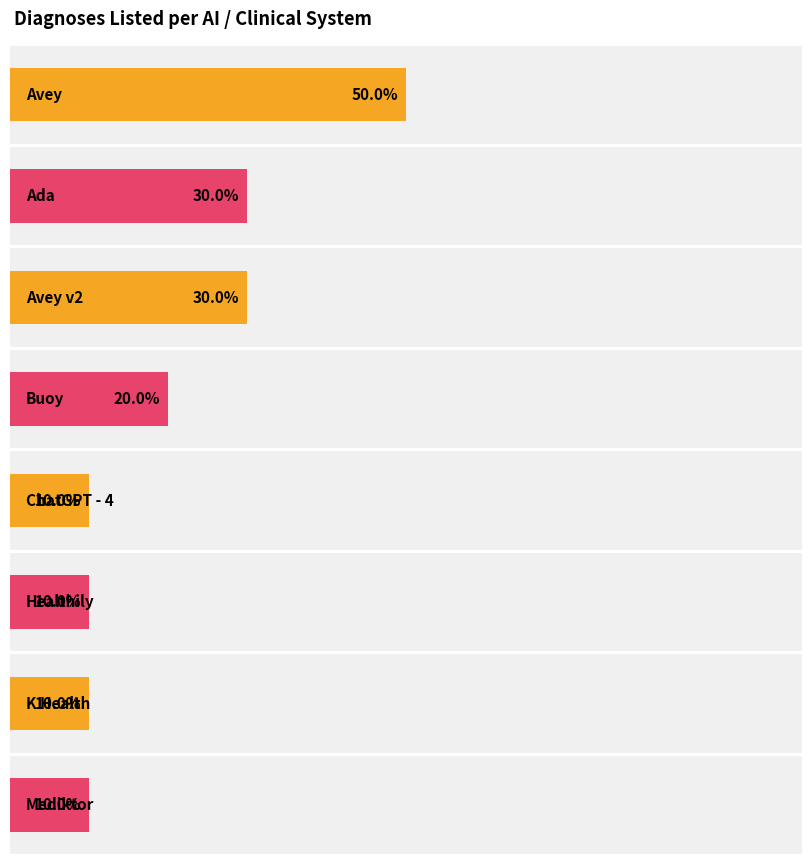

What is the label of the 3rd bar from the left?

Avey v2